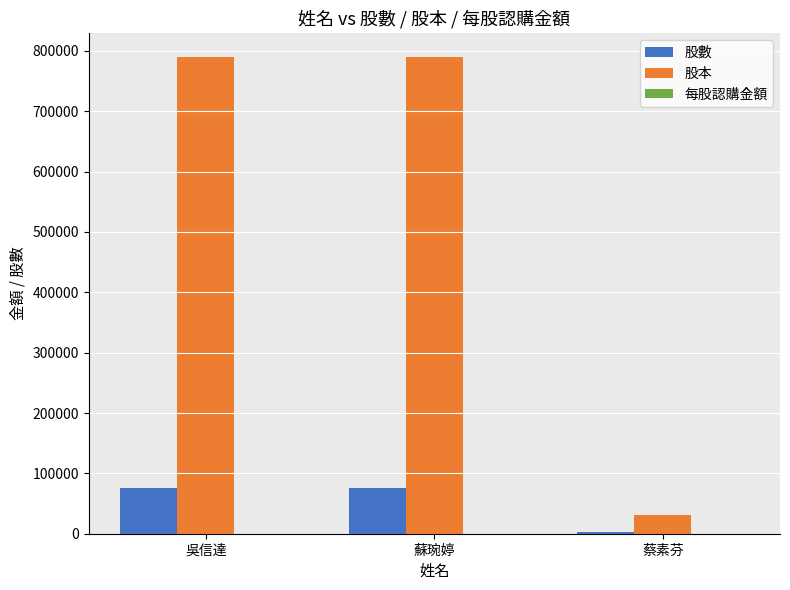

What is the approximate value of 股數 at 吳信達?

76000